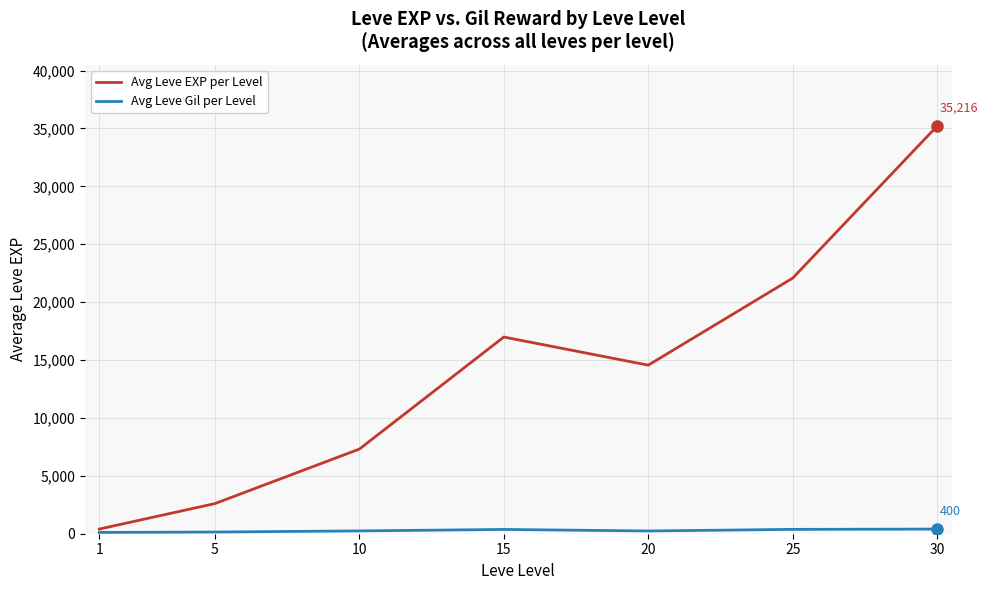

Which series changed the most between 1 and 10?

Avg Leve EXP per Level